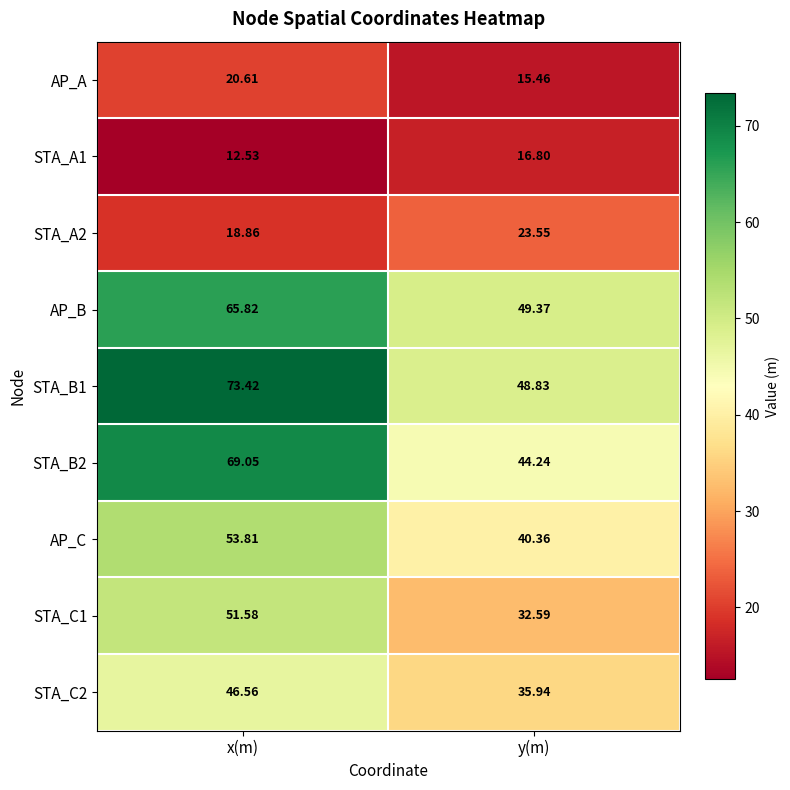

At how many categories does at least one series exceed 13?

2